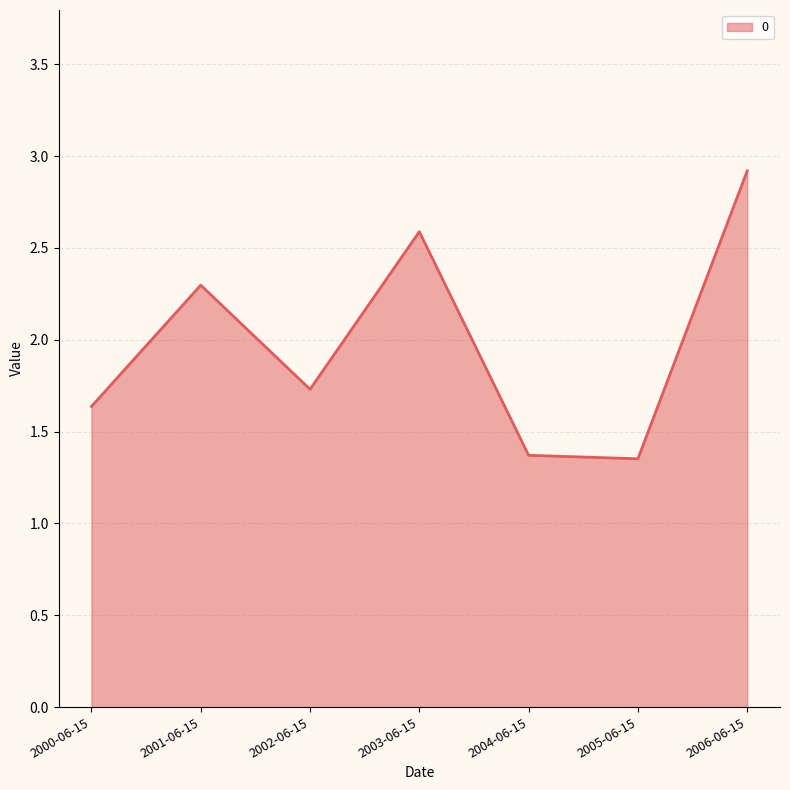

What is the sum of the values at 2000-06-15 and 2005-06-15?

3.0